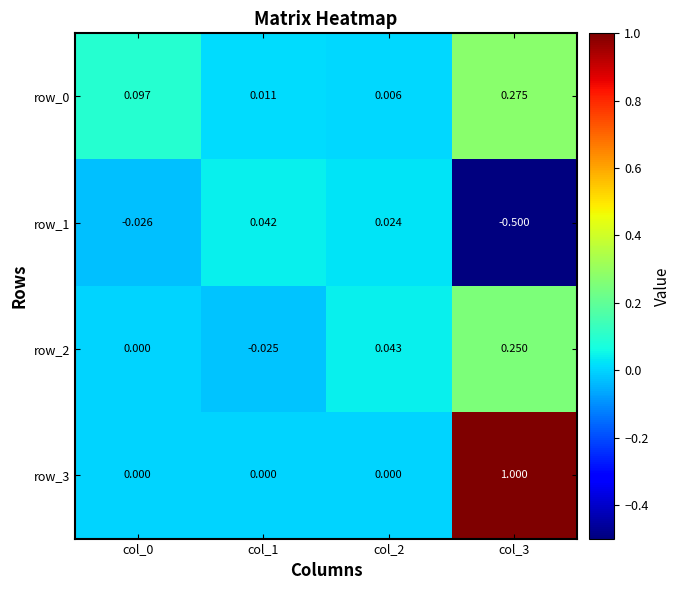

Is the value of row_0 at col_2 greater than the value of row_1 at col_2?

No